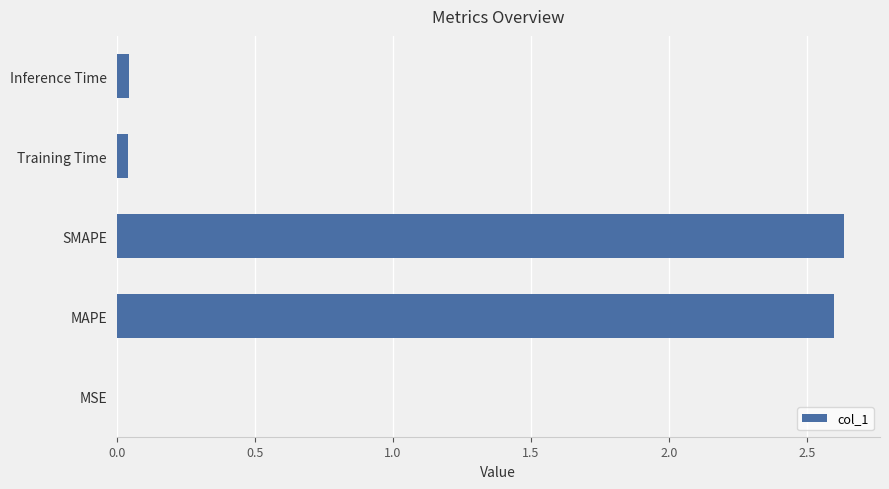

True or false: the data shows 2.6 at MAPE.

True